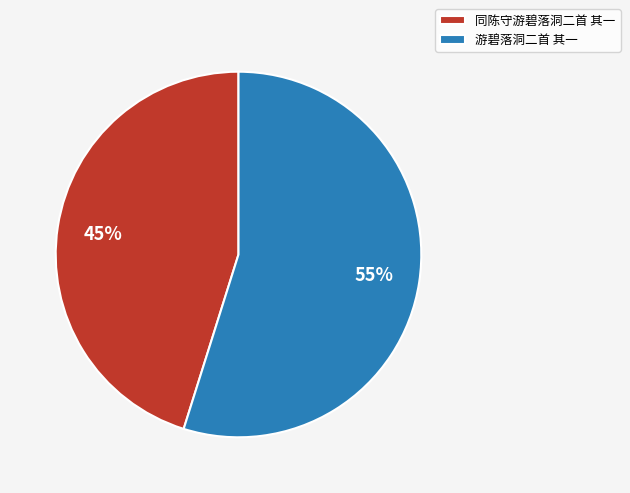

To the nearest percent, what portion does 同陈守游碧落洞二首 其一 represent?

45%